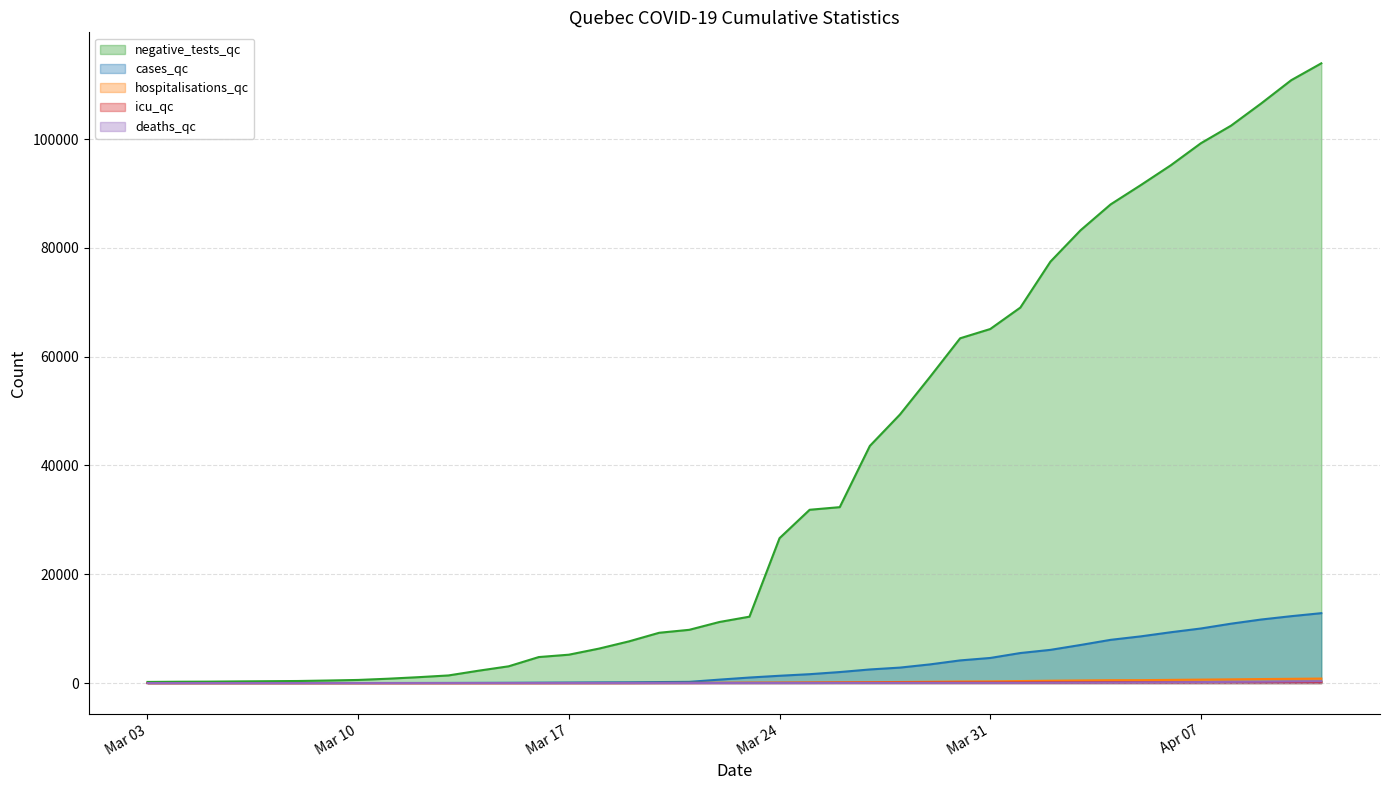

What is the sum of all negative_tests_qc values?

1483768